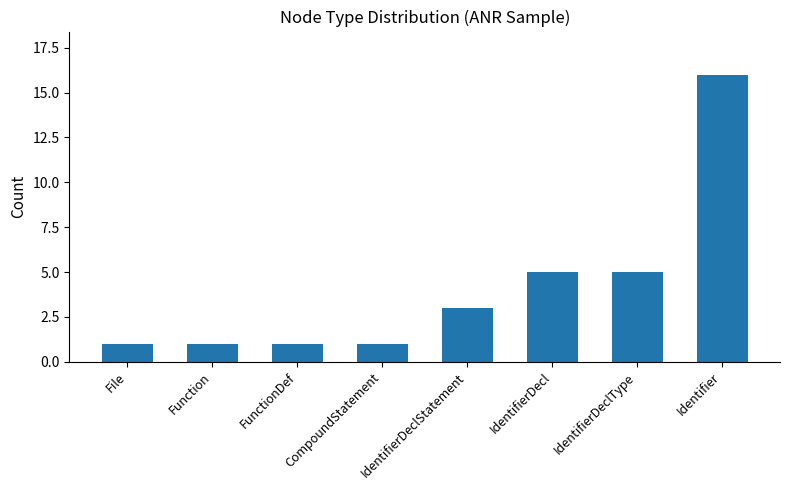

What is the change in value from CompoundStatement to IdentifierDeclStatement?

+2